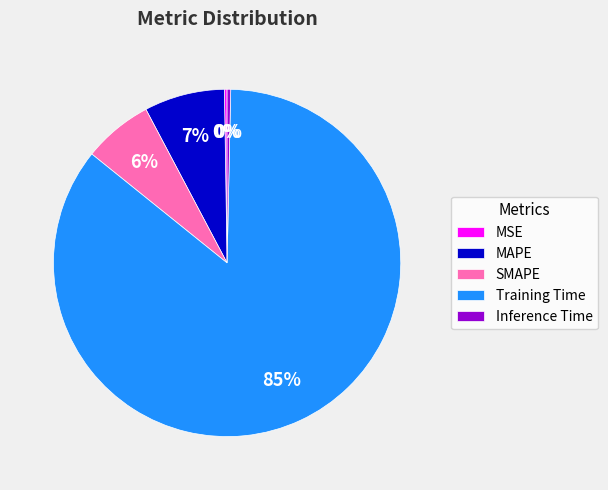

To the nearest percent, what is the average slice percentage?

20%